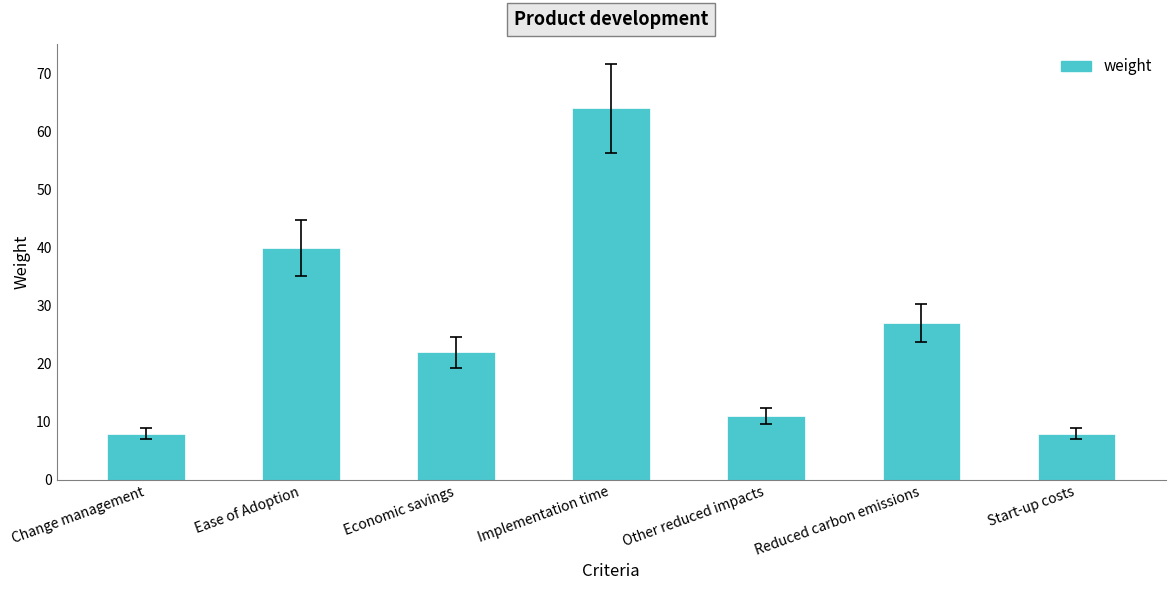

What value does the data have at Other reduced impacts?

11